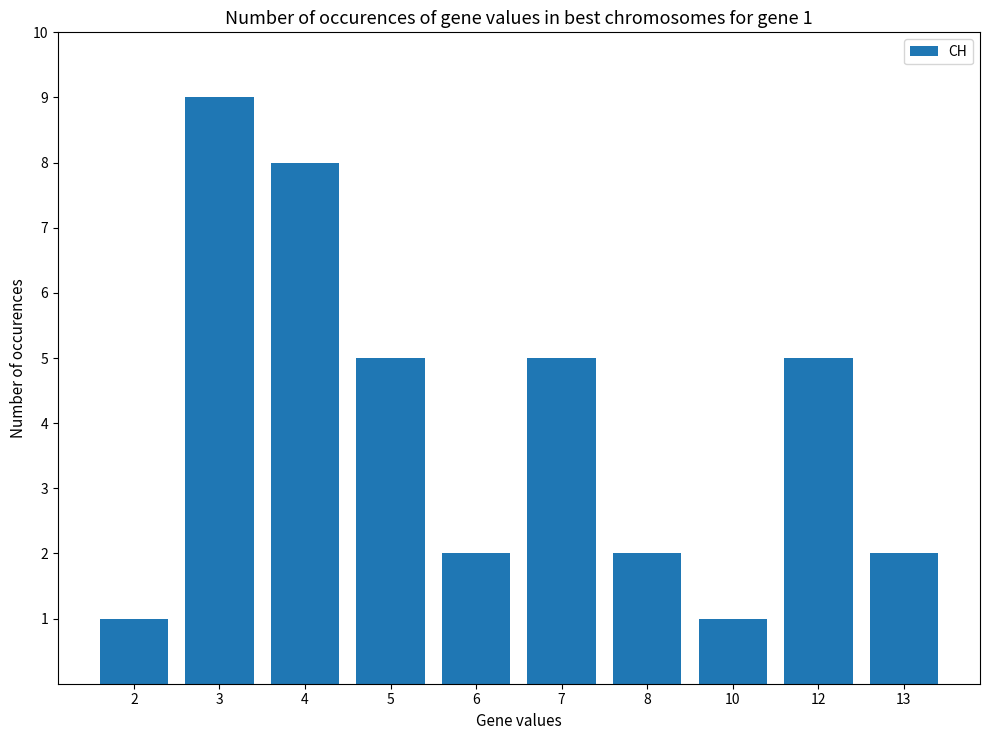

What is the approximate value at 8?

2